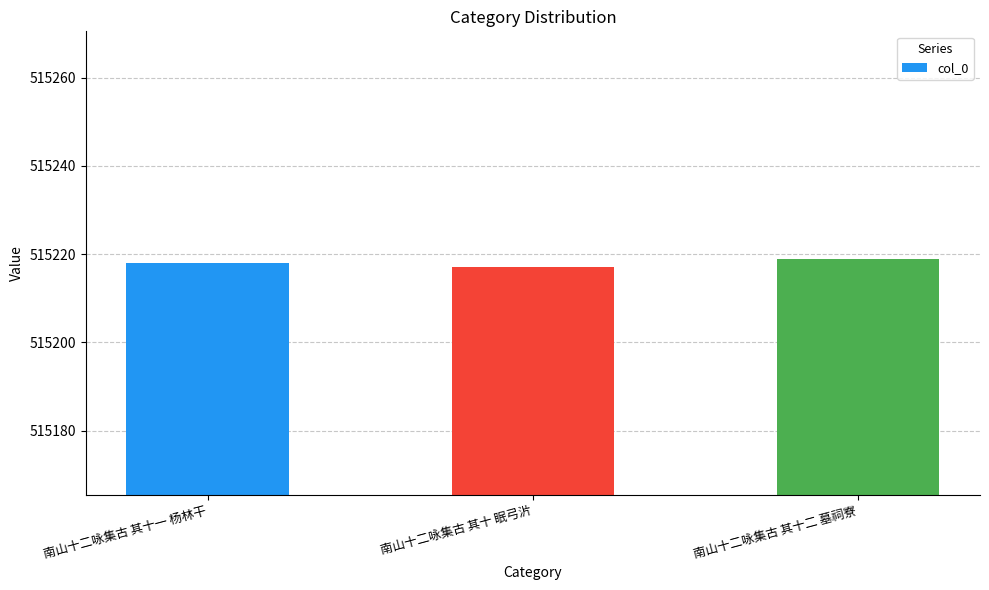

How many values are below 515218?

1